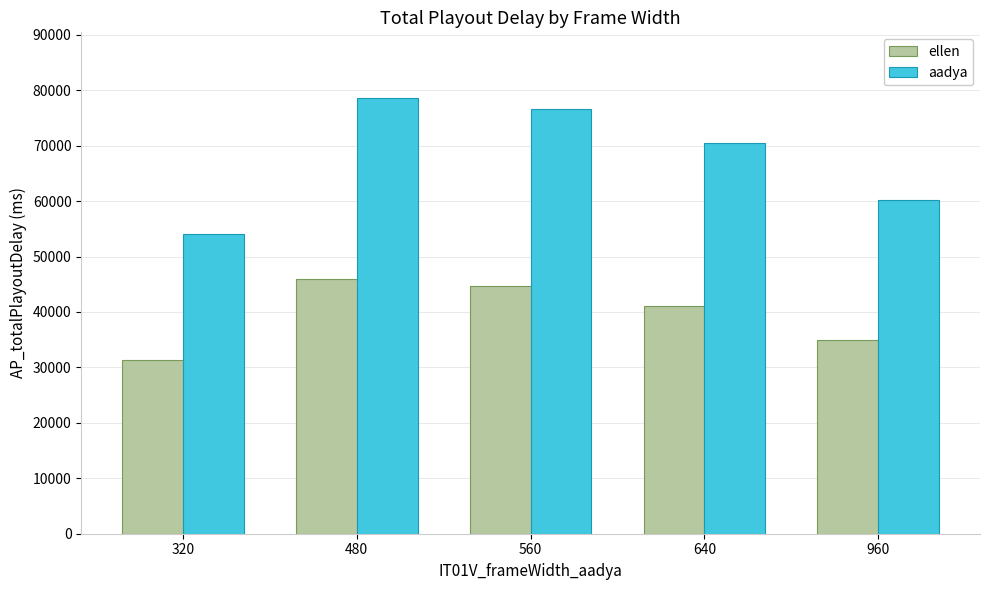

What is the total value across all series at 480?

124593.8